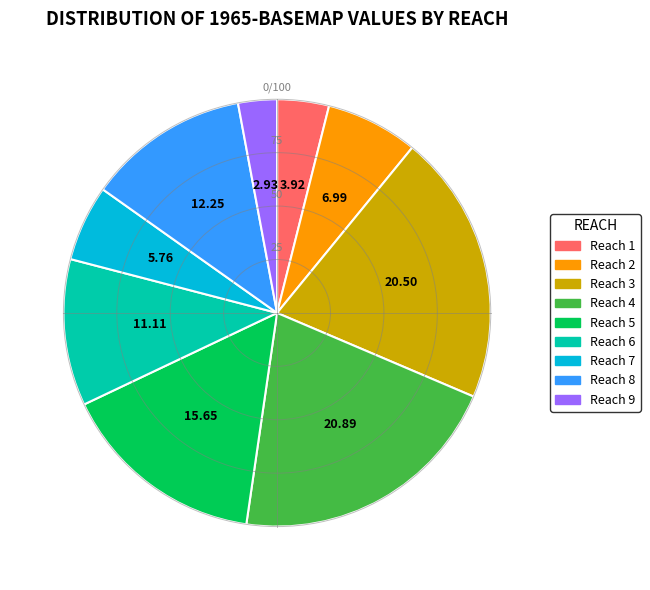

Does Reach 4 represent more than half of the total?

No